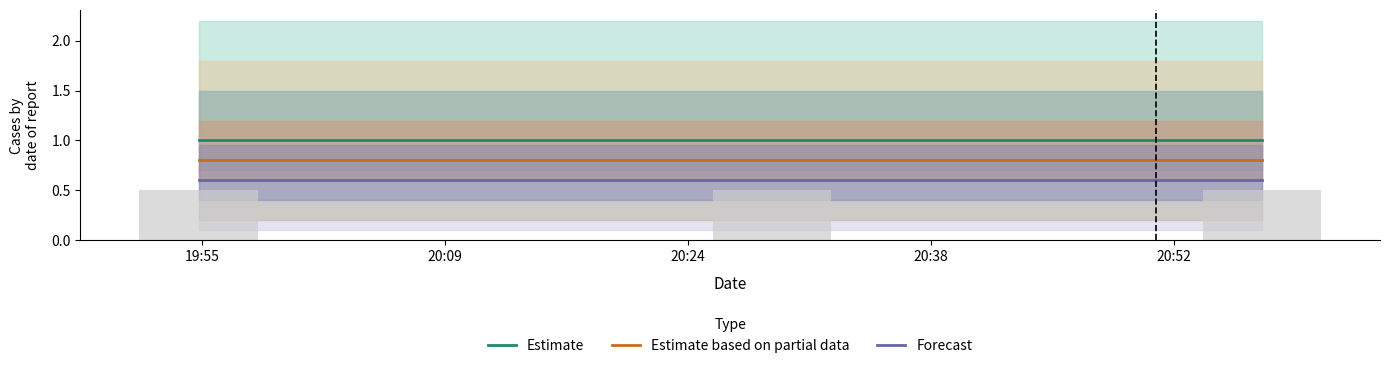

What is the highest value of the Estimate series?

1.0